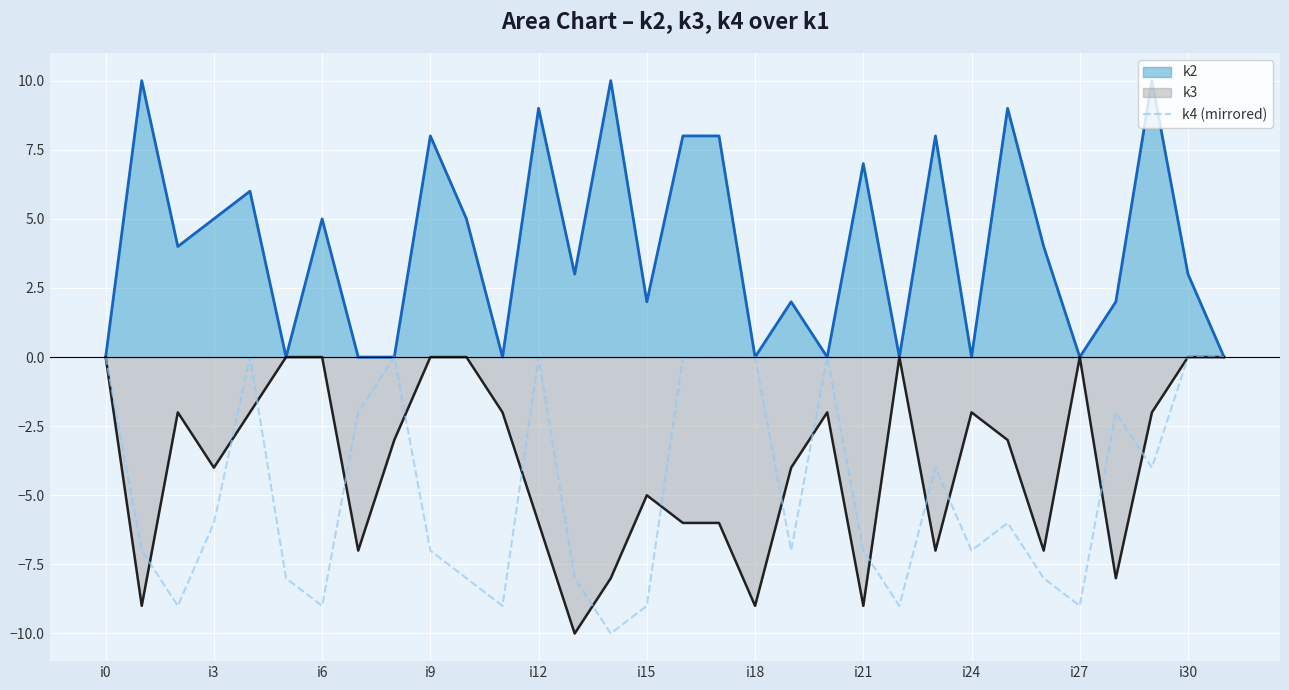

What is the value of the 25th point from the left?

-7